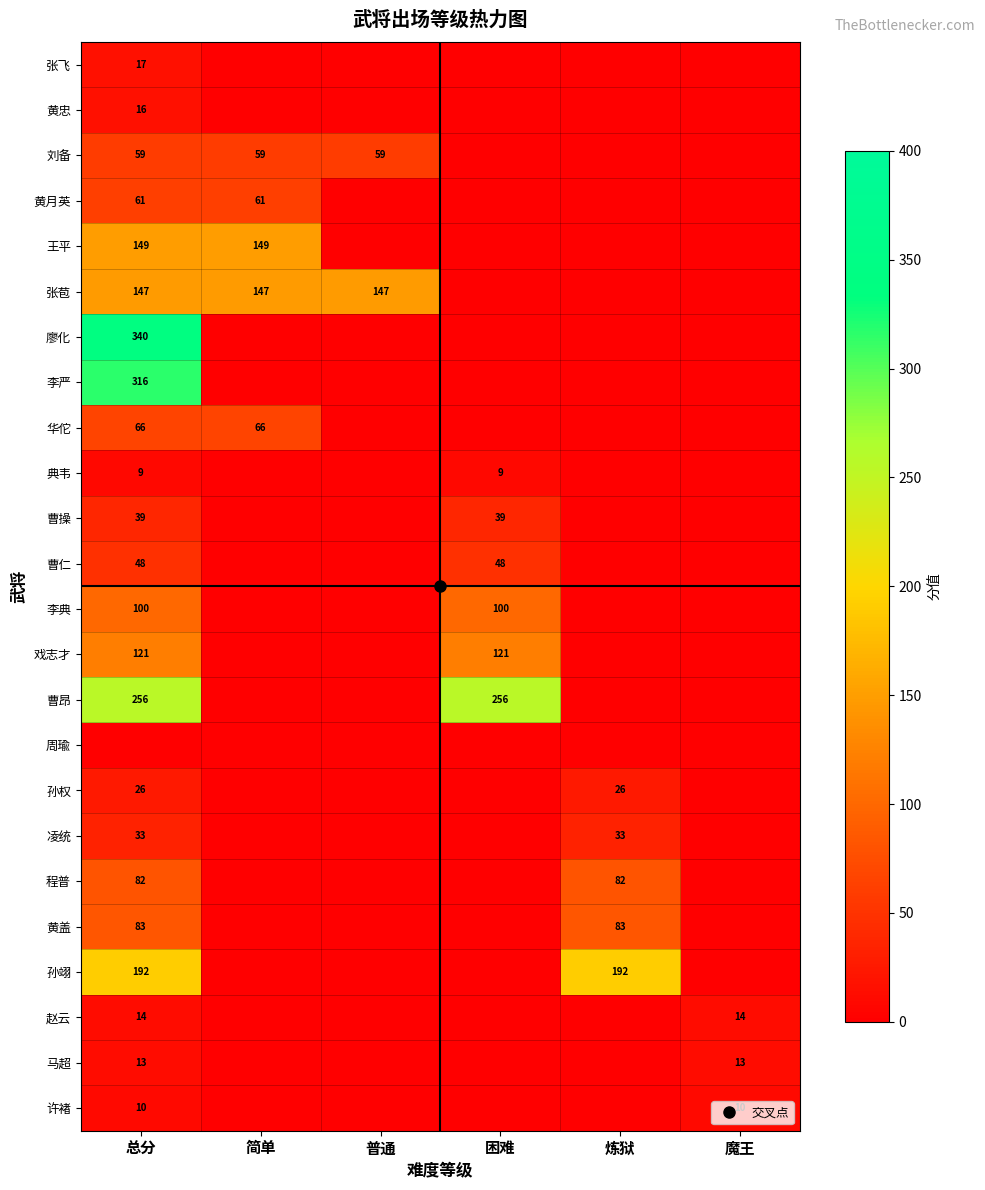

At which category does the chart reach its peak across all series?

总分